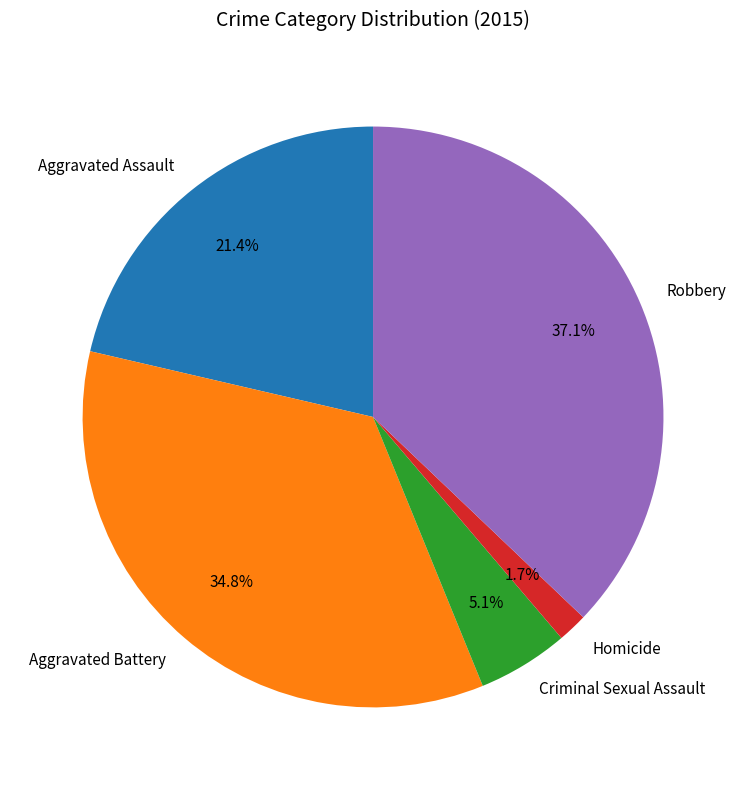

Do Aggravated Assault and Robbery together represent more than half of the pie?

Yes